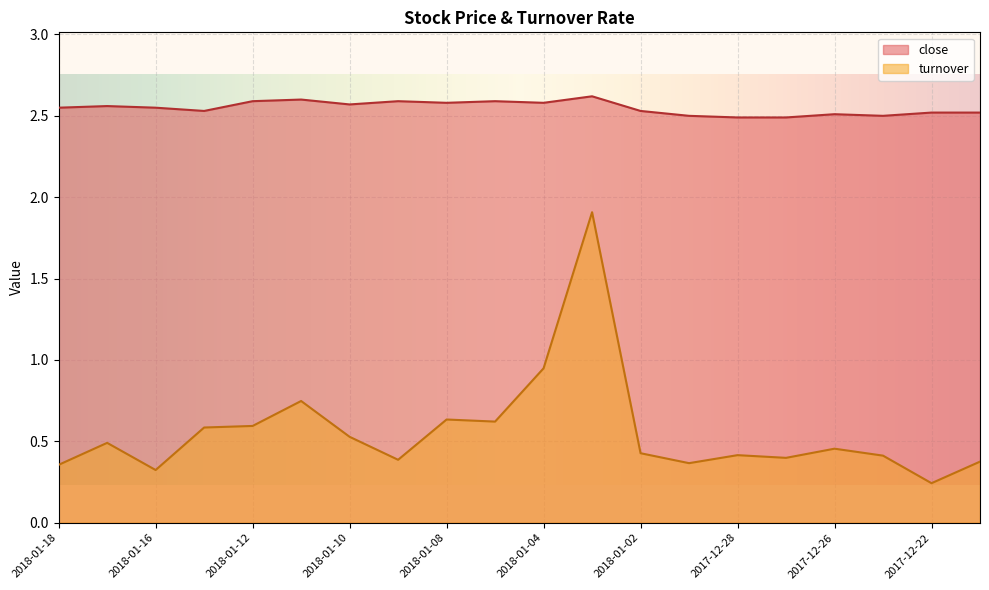

What is the value of the turnover point at the 15th from the left?

0.4